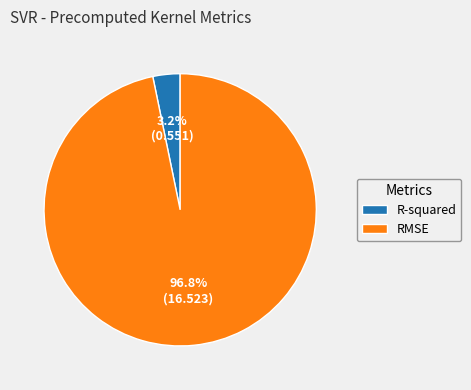

True or false: RMSE accounts for 92% of the total.

False